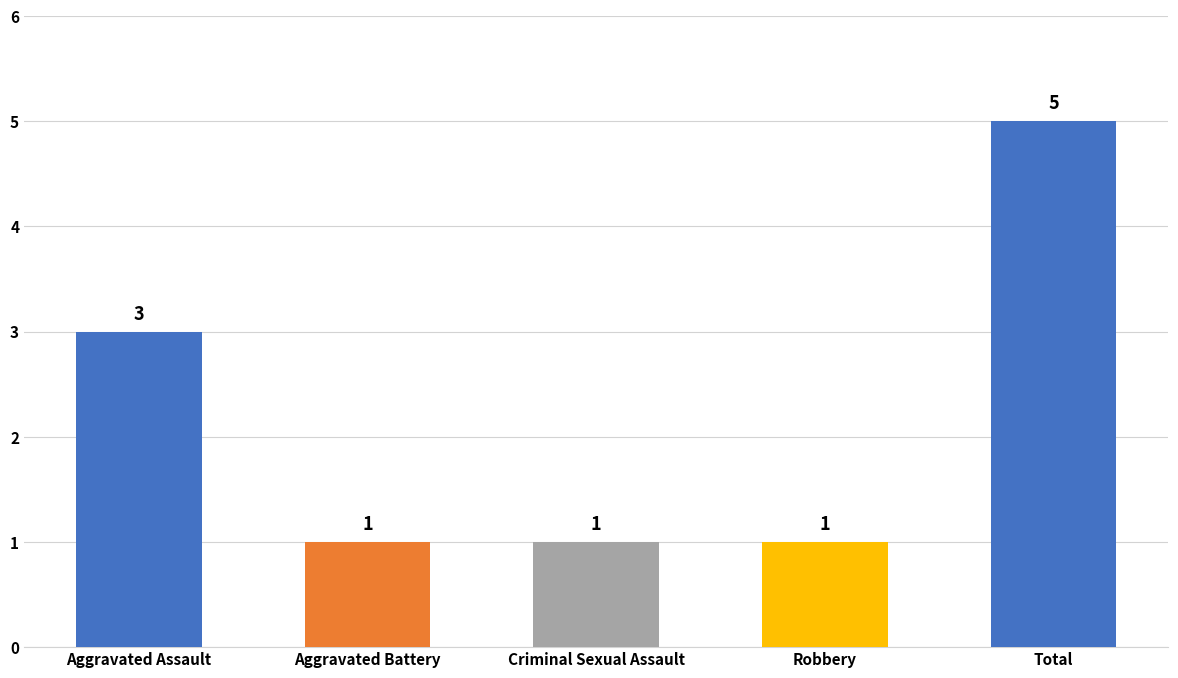

What is the value of the 1st bar from the left?

3